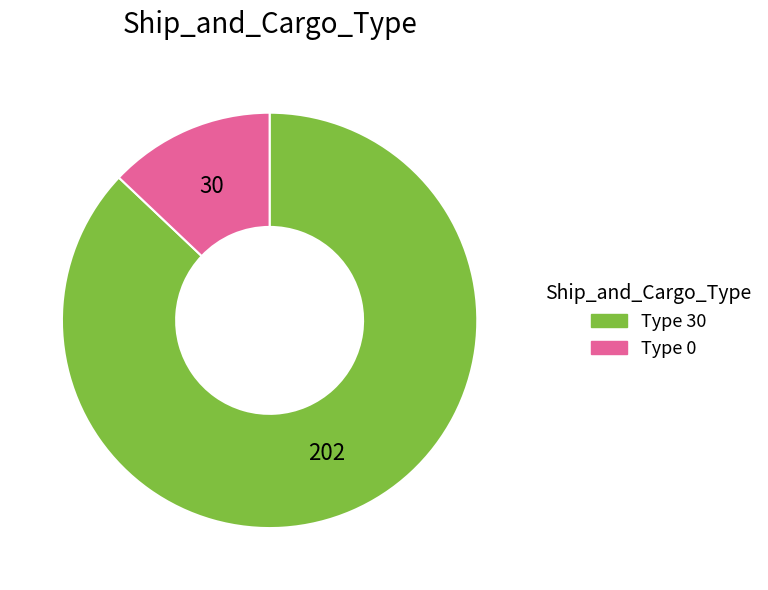

Is it true that Type 30 is 87% of the pie?

True